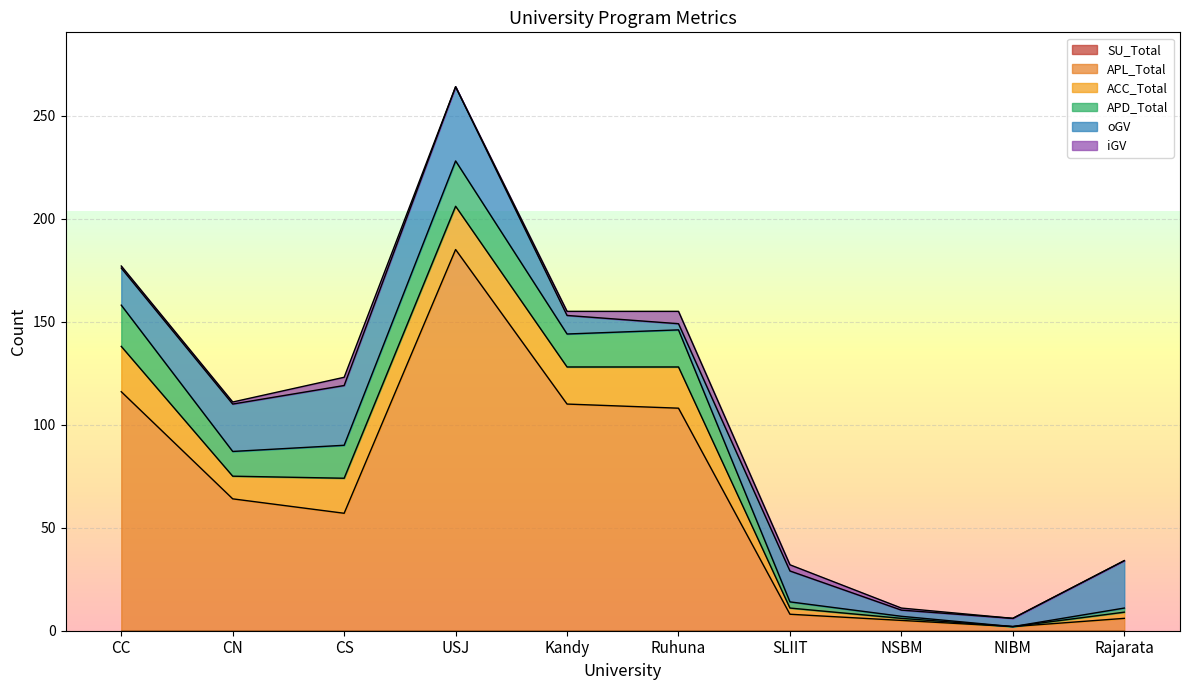

At how many categories does at least one series exceed 64?

4